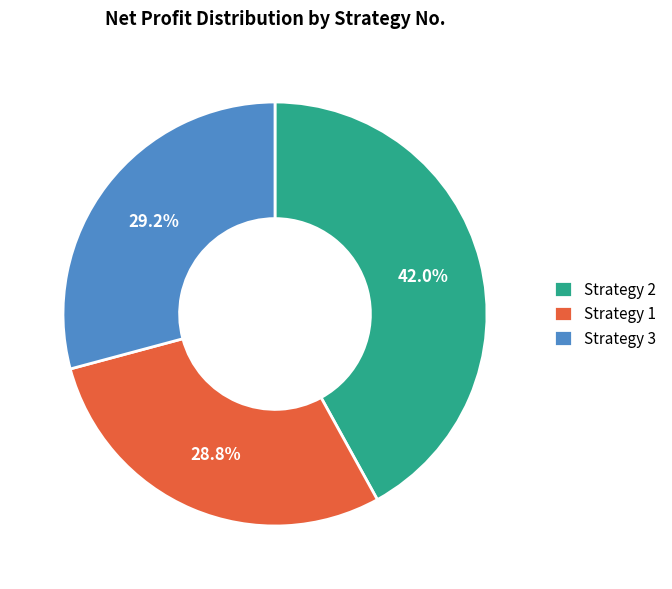

Is there any slice that represents more than half of the pie?

No